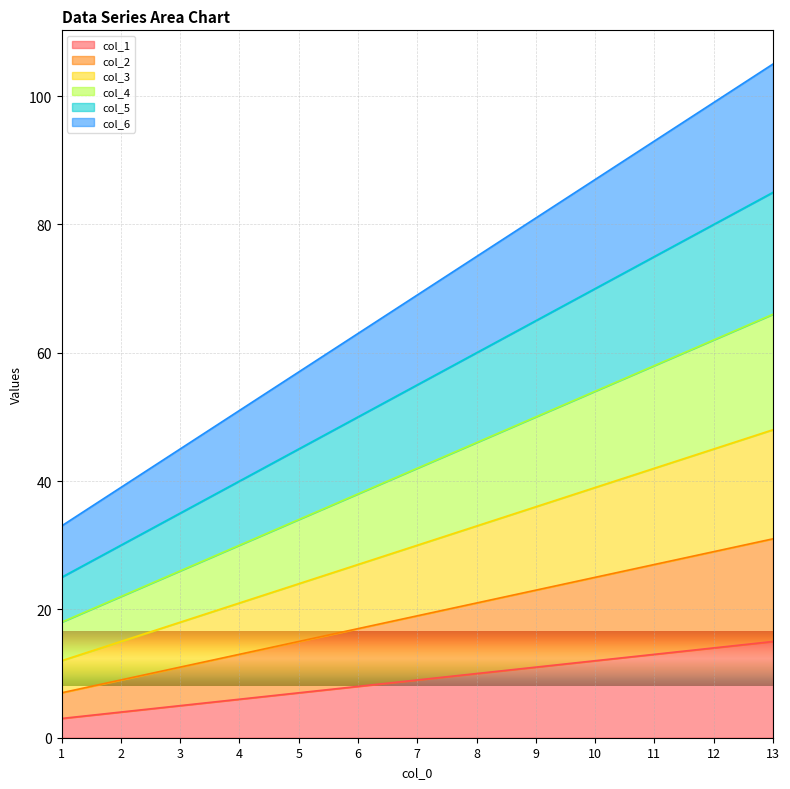

Where does the col_3 series first go above 30?

8